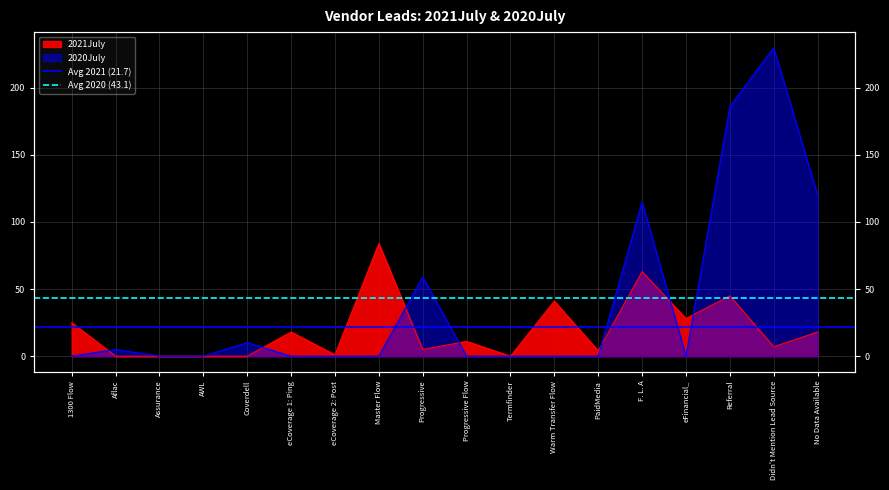

Is the value of Avg 2021 (21.7) at Aflac greater than the value of Avg 2020 (43.1) at 1300 Flow?

No